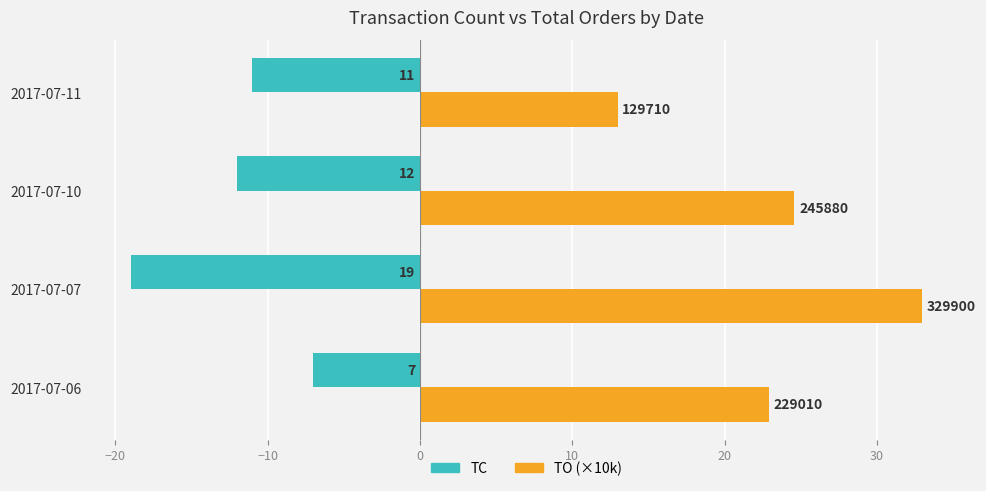

Rank the series by their average value, from highest to lowest.

TO (×10k), TC